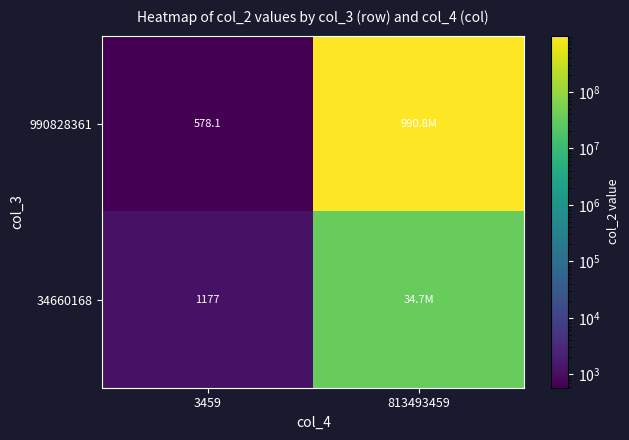

At 3459, list the series in order from smallest to largest.

990828361, 34660168